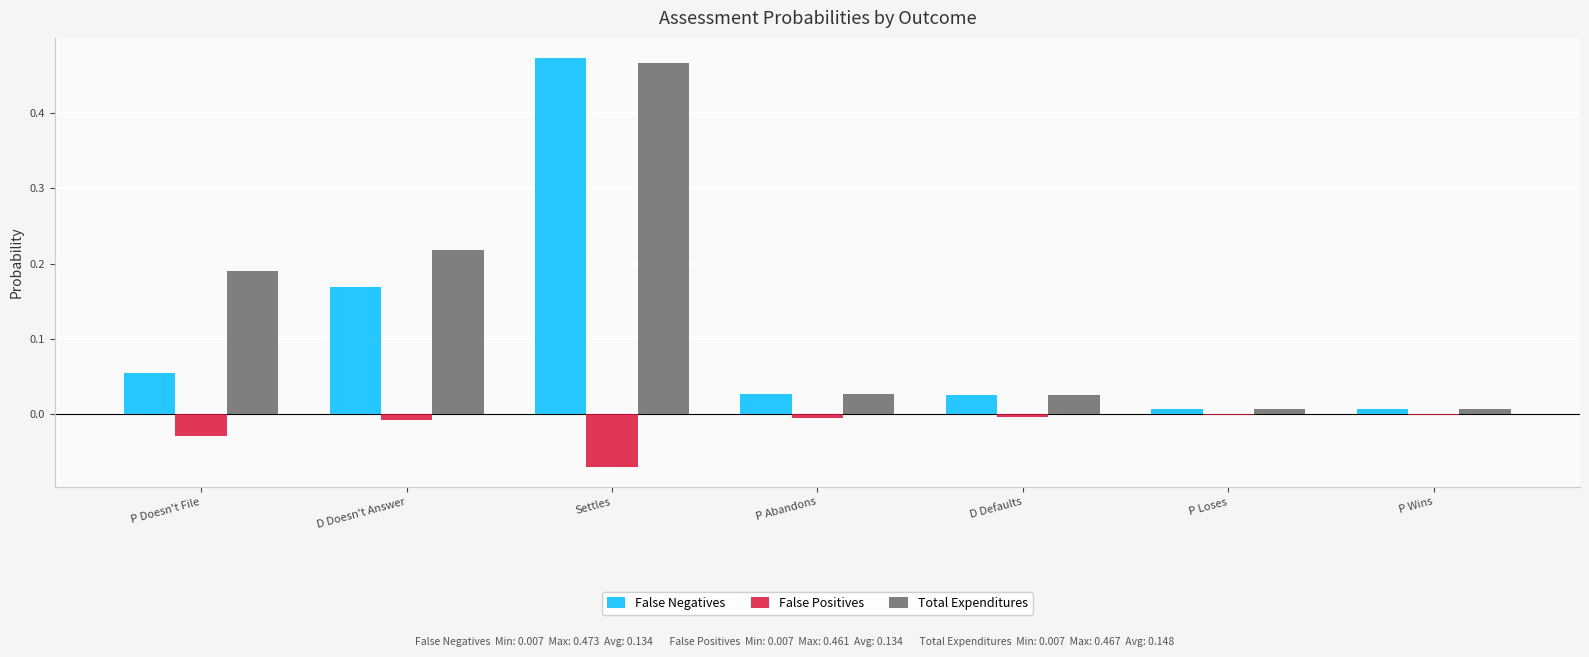

Which series changed the most between P Doesn't File and P Wins?

Total Expenditures